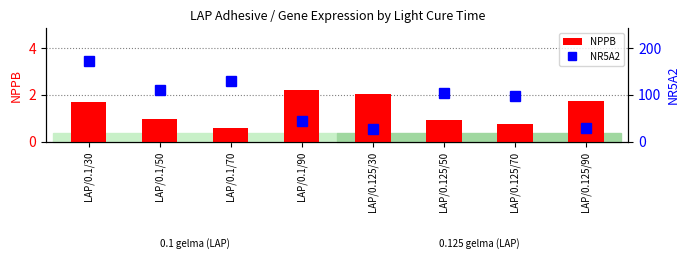

Is it true that NR5A2 equals 143.0 at LAP/0.125/50?

False